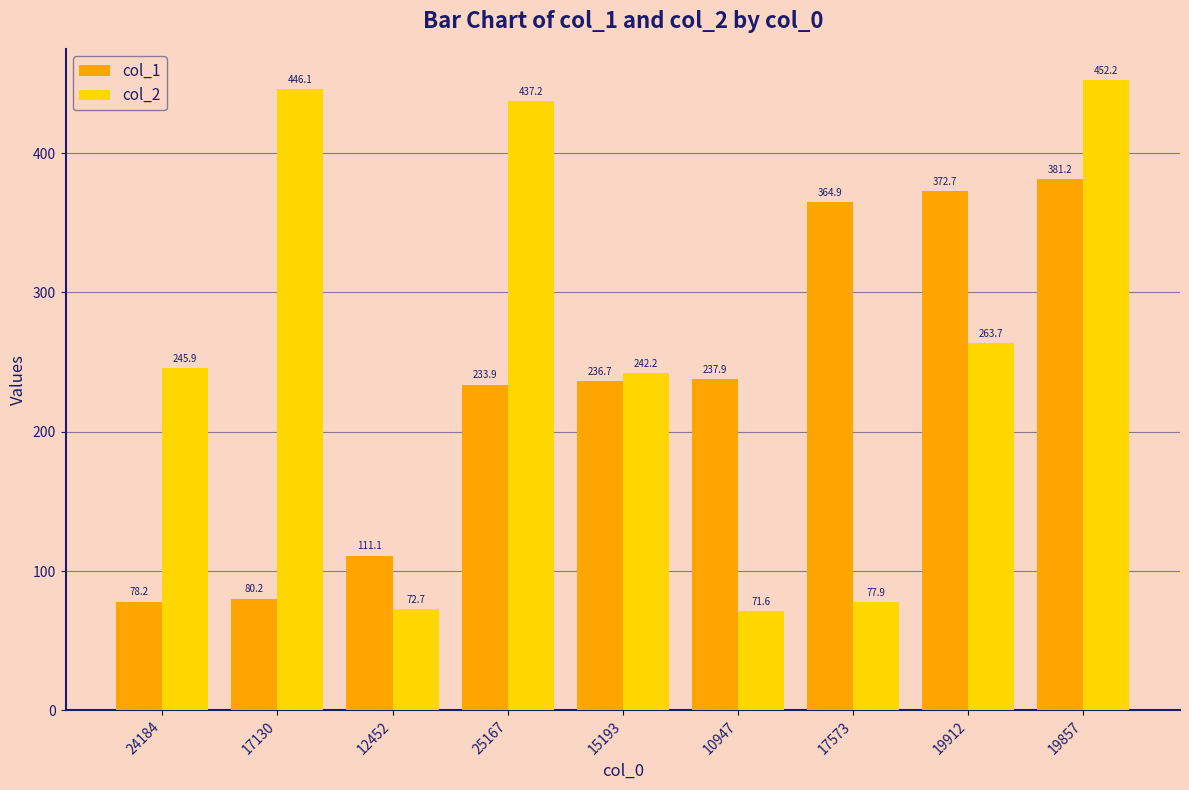

Is the value of col_1 at 17573 greater than the value of col_2 at 24184?

Yes